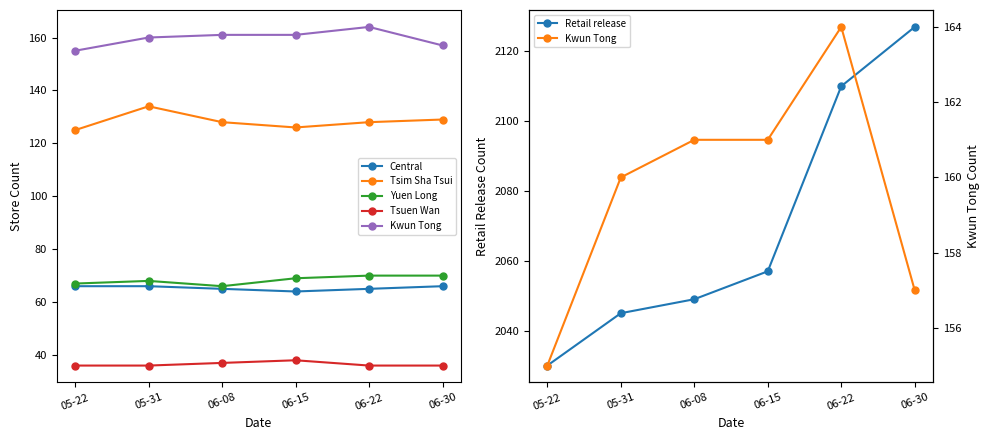

Is the value of Kwun Tong at 05-31 greater than the value of Yuen Long at 06-22?

Yes